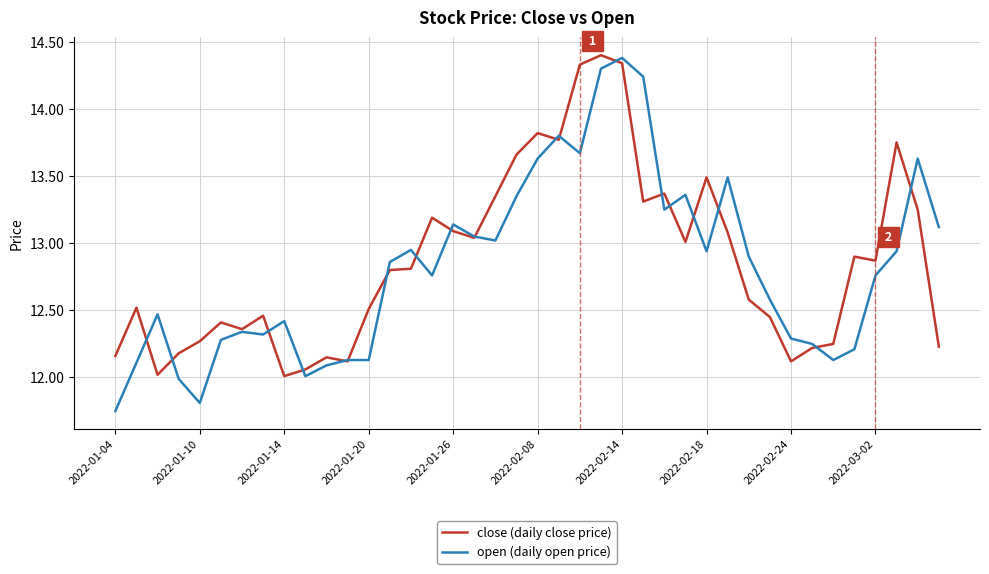

Which series has the largest range (max minus min)?

open (daily open price)